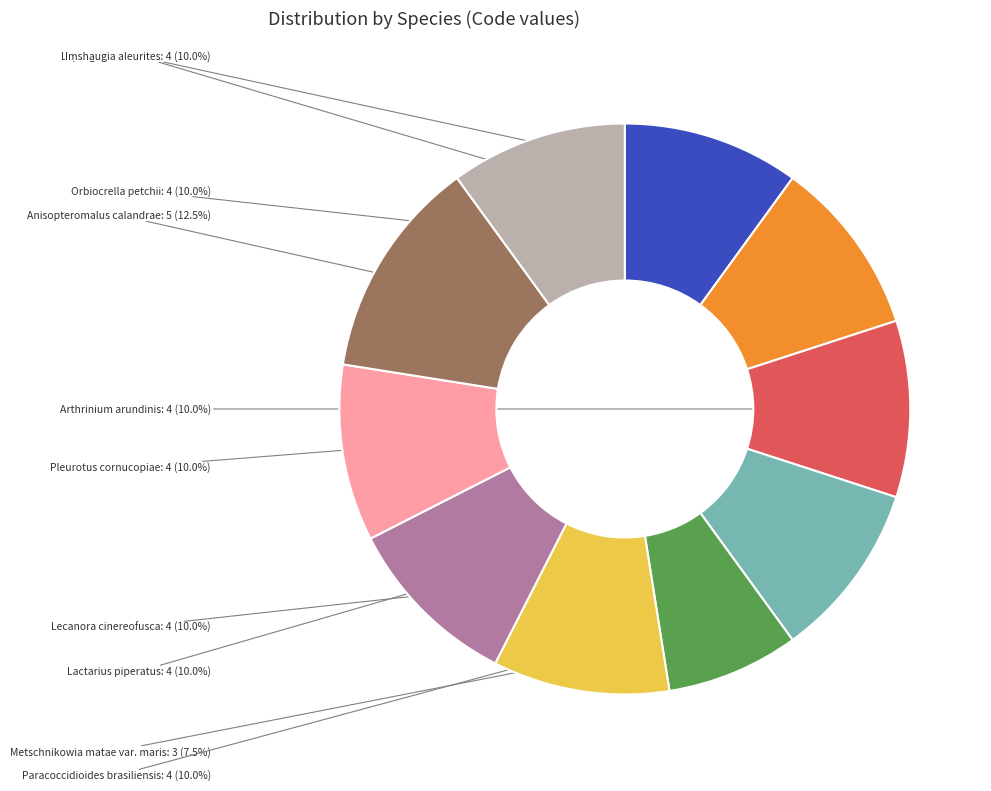

Is there a majority slice in this chart?

No